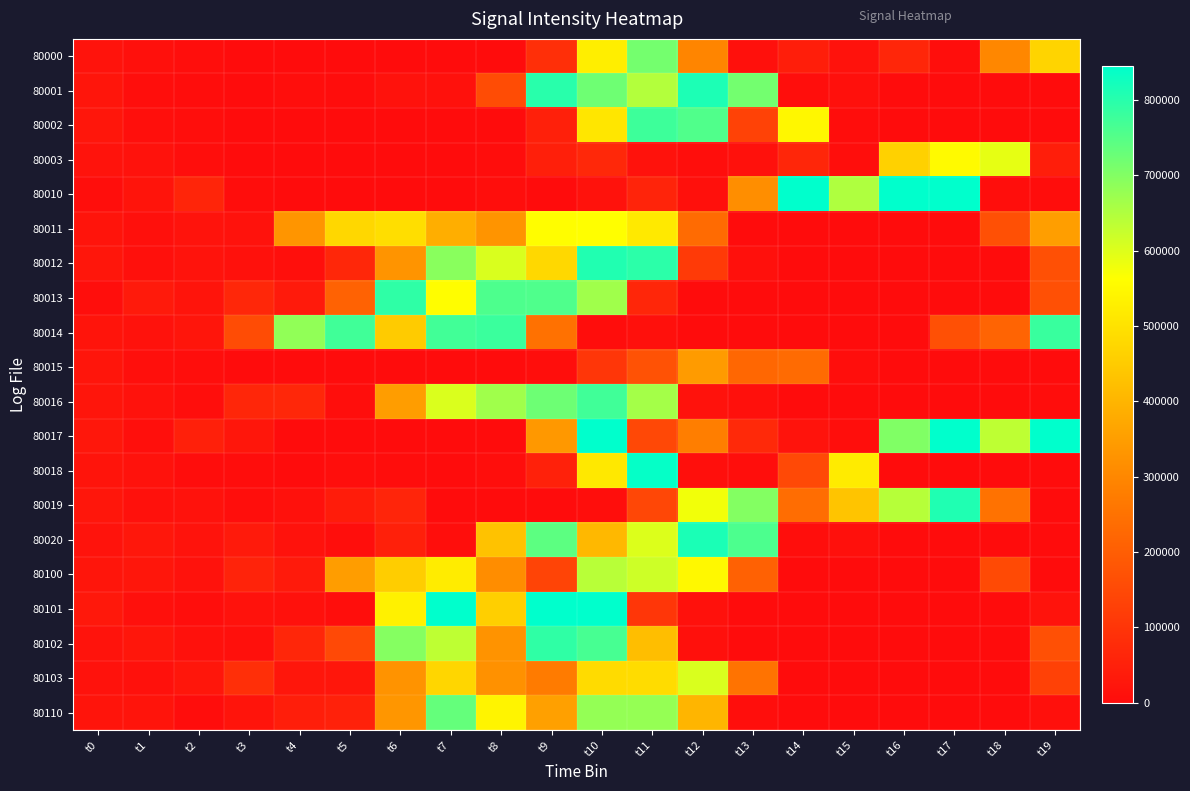

At t7, list the series in order from smallest to largest.

80000, 80002, 80003, 80010, 80015, 80017, 80018, 80019, 80020, 80001, 80011, 80103, 80100, 80013, 80016, 80102, 80012, 80110, 80014, 80101